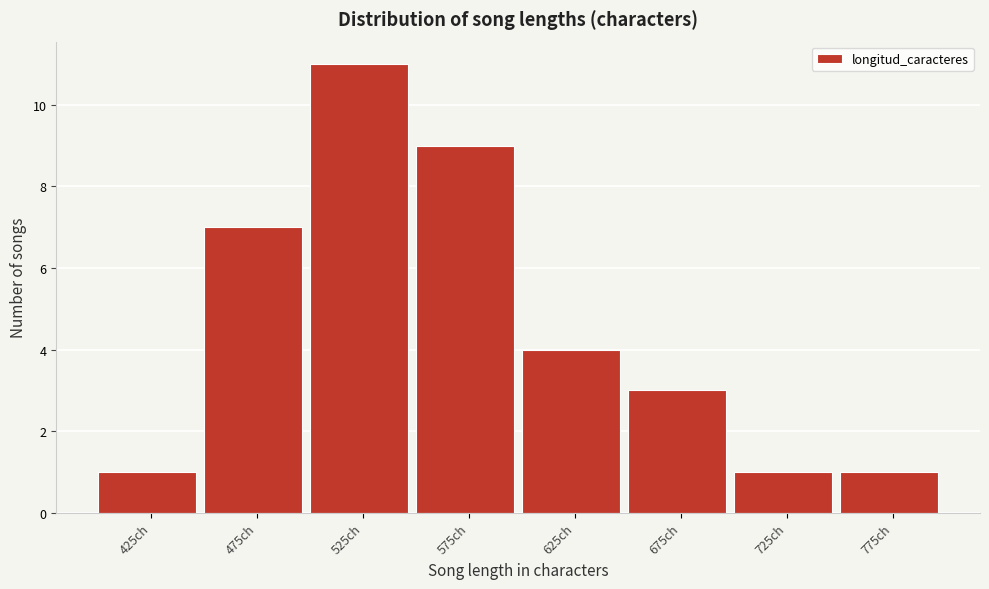

Reading right to left, transcribe all the data shown in this chart.

775ch=1	725ch=1	675ch=3	625ch=4	575ch=9	525ch=11	475ch=7	425ch=1